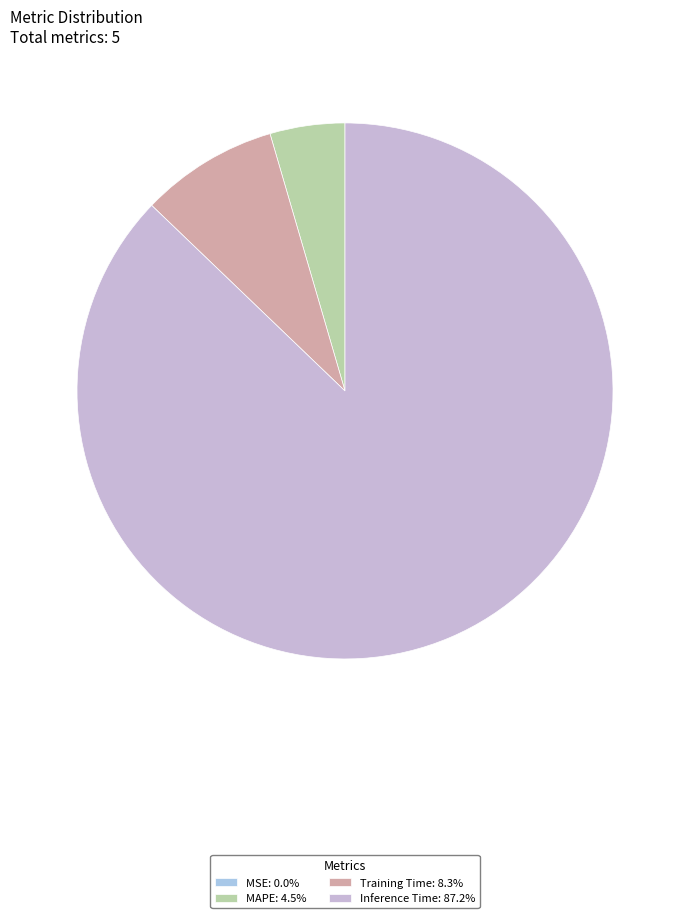

Which category has the biggest portion of the pie?

Inference Time